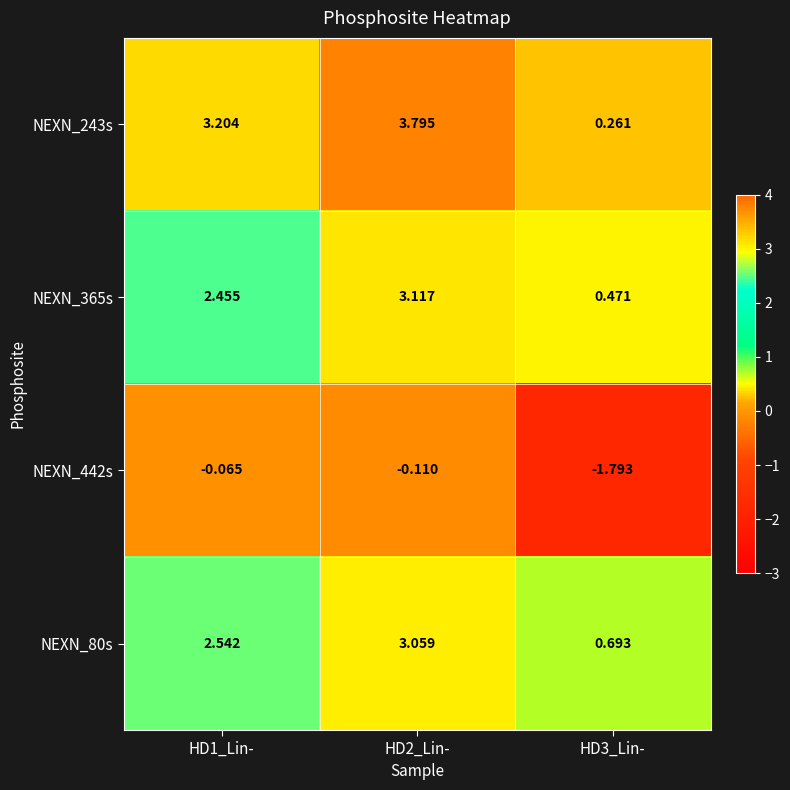

What is the greatest value displayed?

3.8